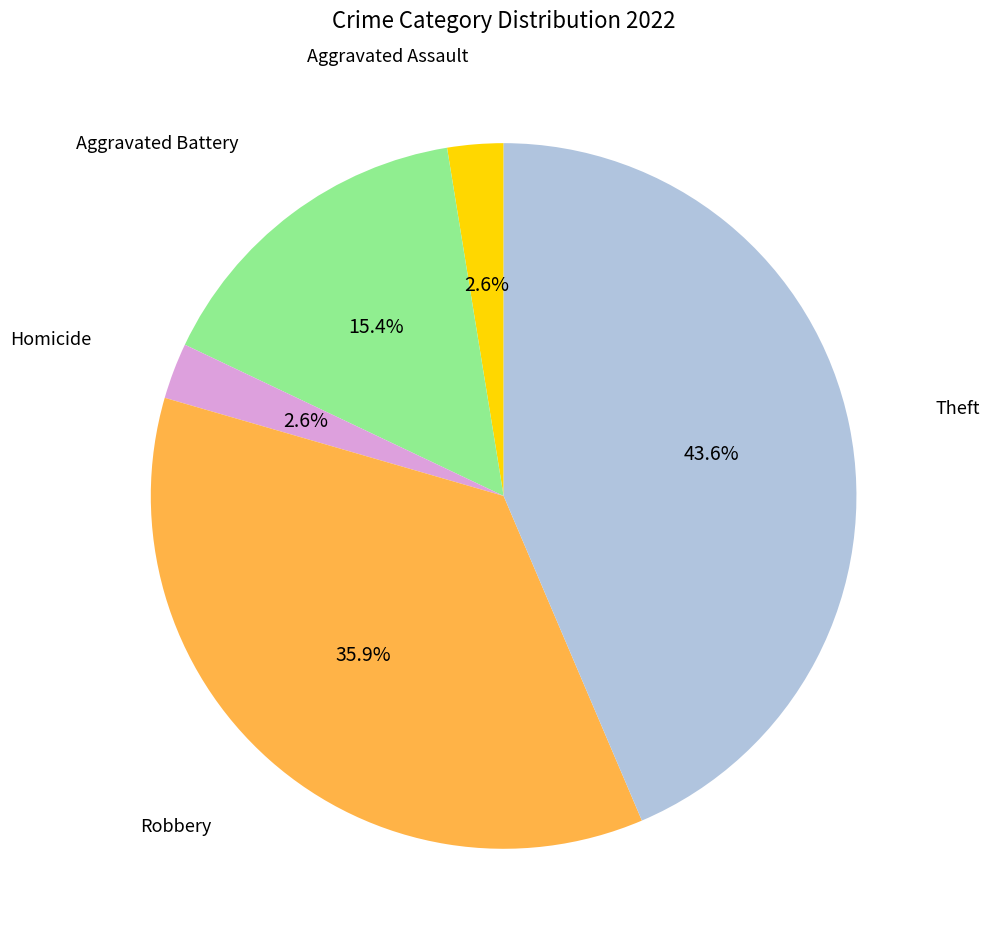

Is there any slice that represents more than half of the pie?

No